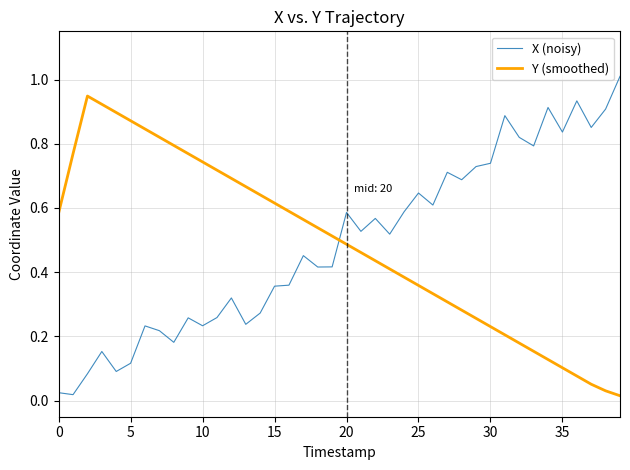

Is this an area chart (filled region under the line)?

No